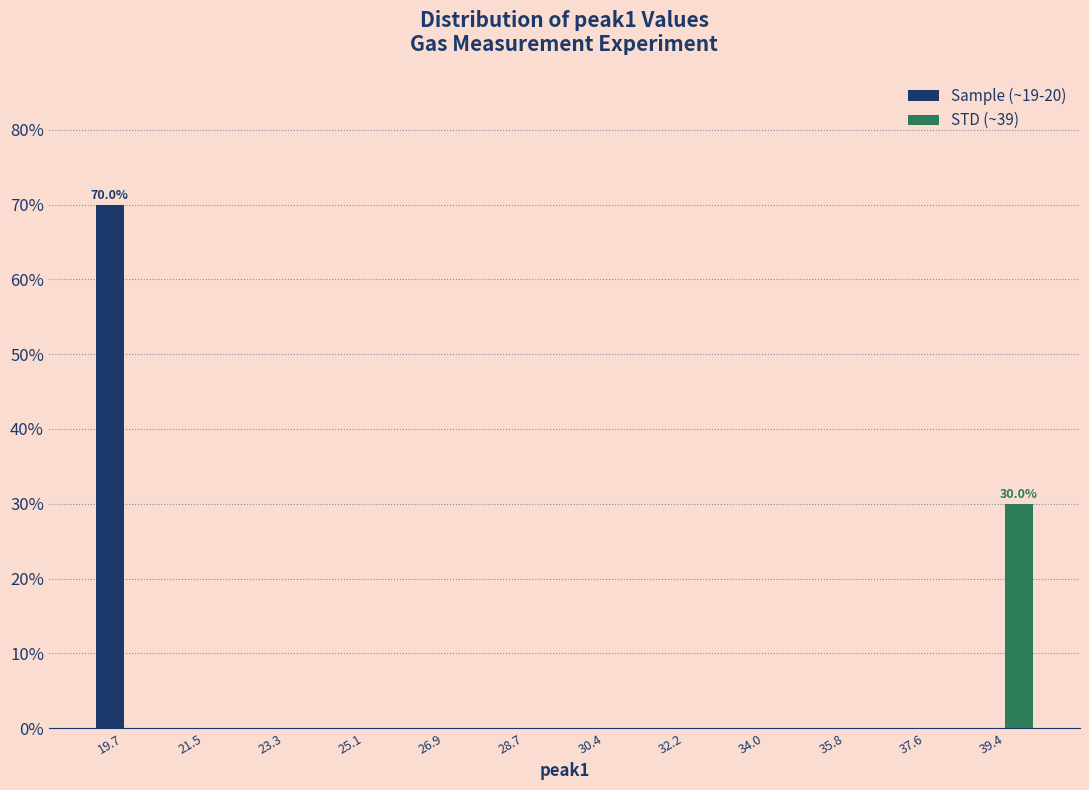

In the STD (~39) series, which range on the x-axis has the tallest bar?

38.4 to 40.2